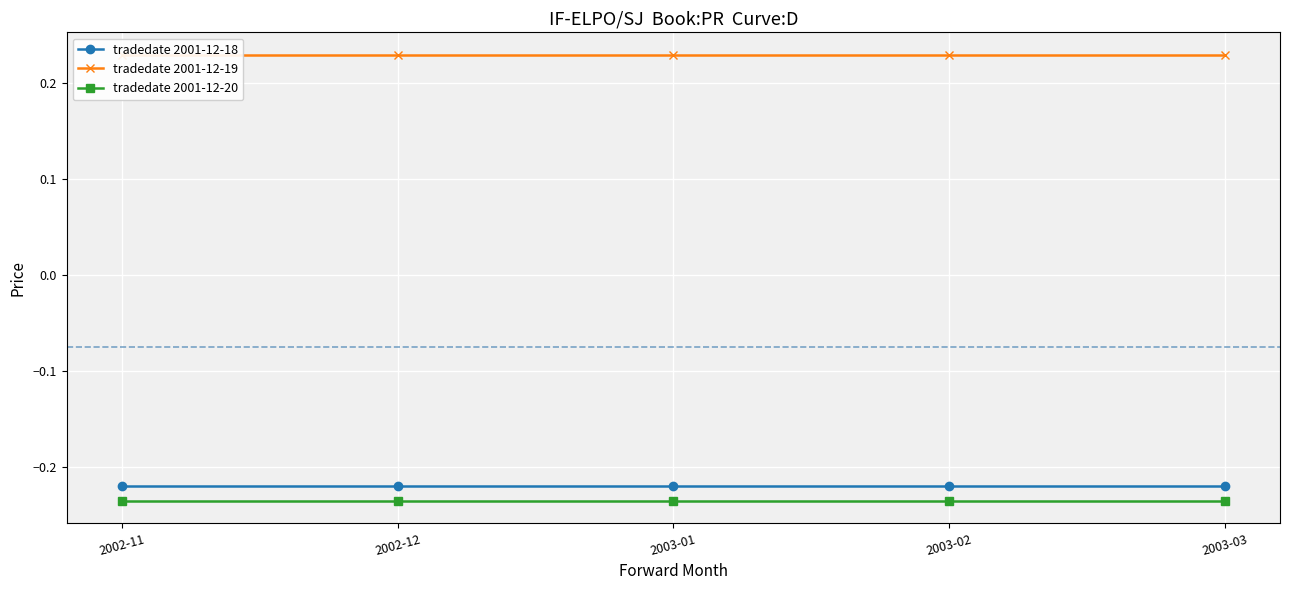

What is the sum of the 2001-12-19 values at 2003-02 and 2002-11?

0.5